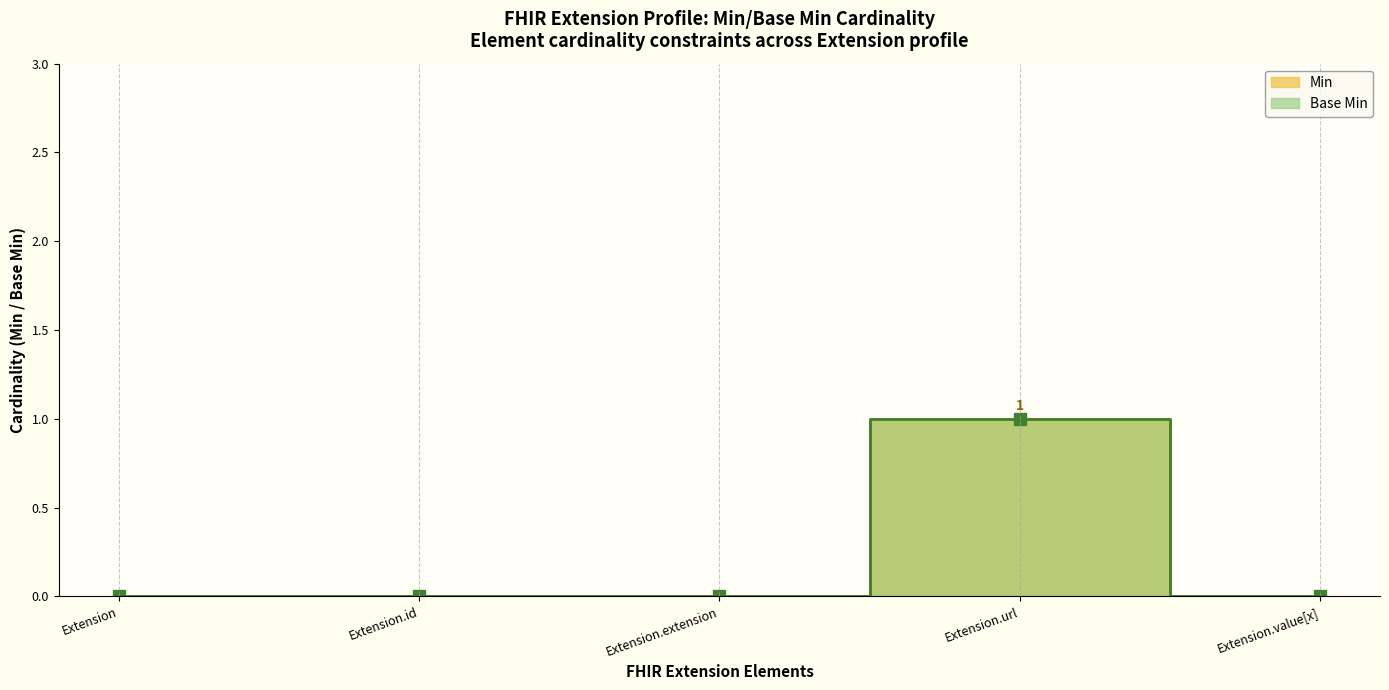

Which has a higher value, Extension.id or Extension.value[x]?

Extension.id